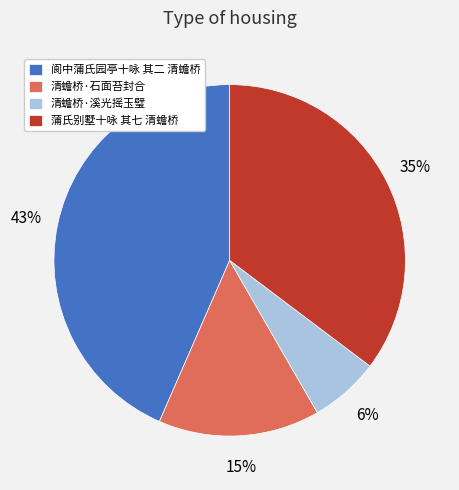

To the nearest percent, what is the average slice percentage?

25%